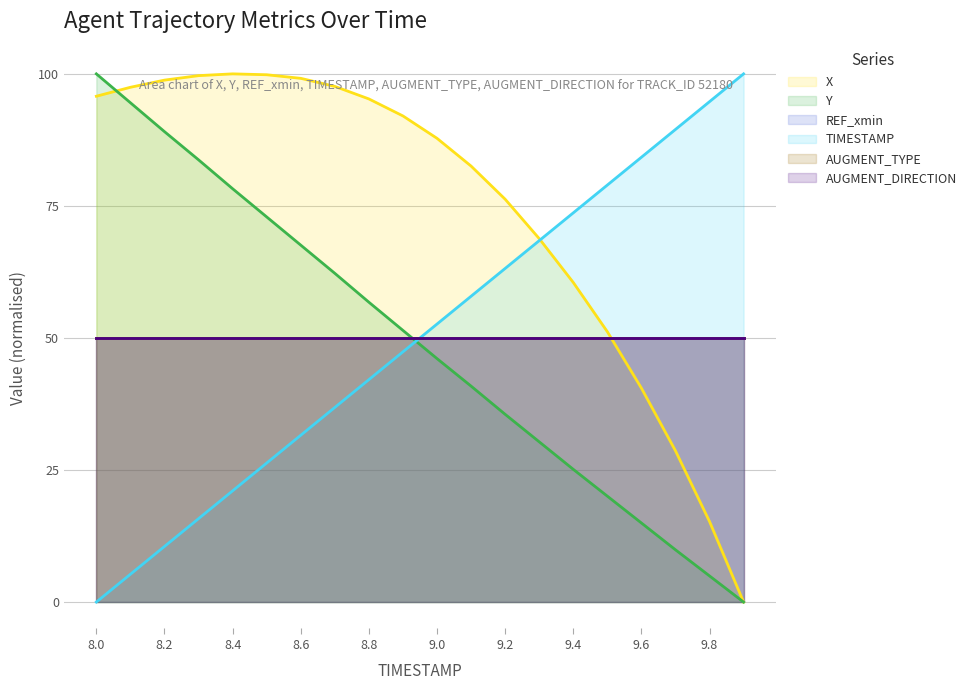

Which series has the widest spread of values?

X